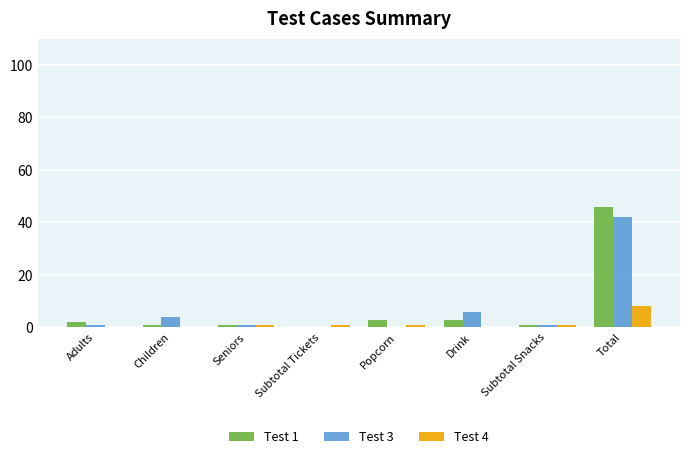

How many data points does each series have?

8